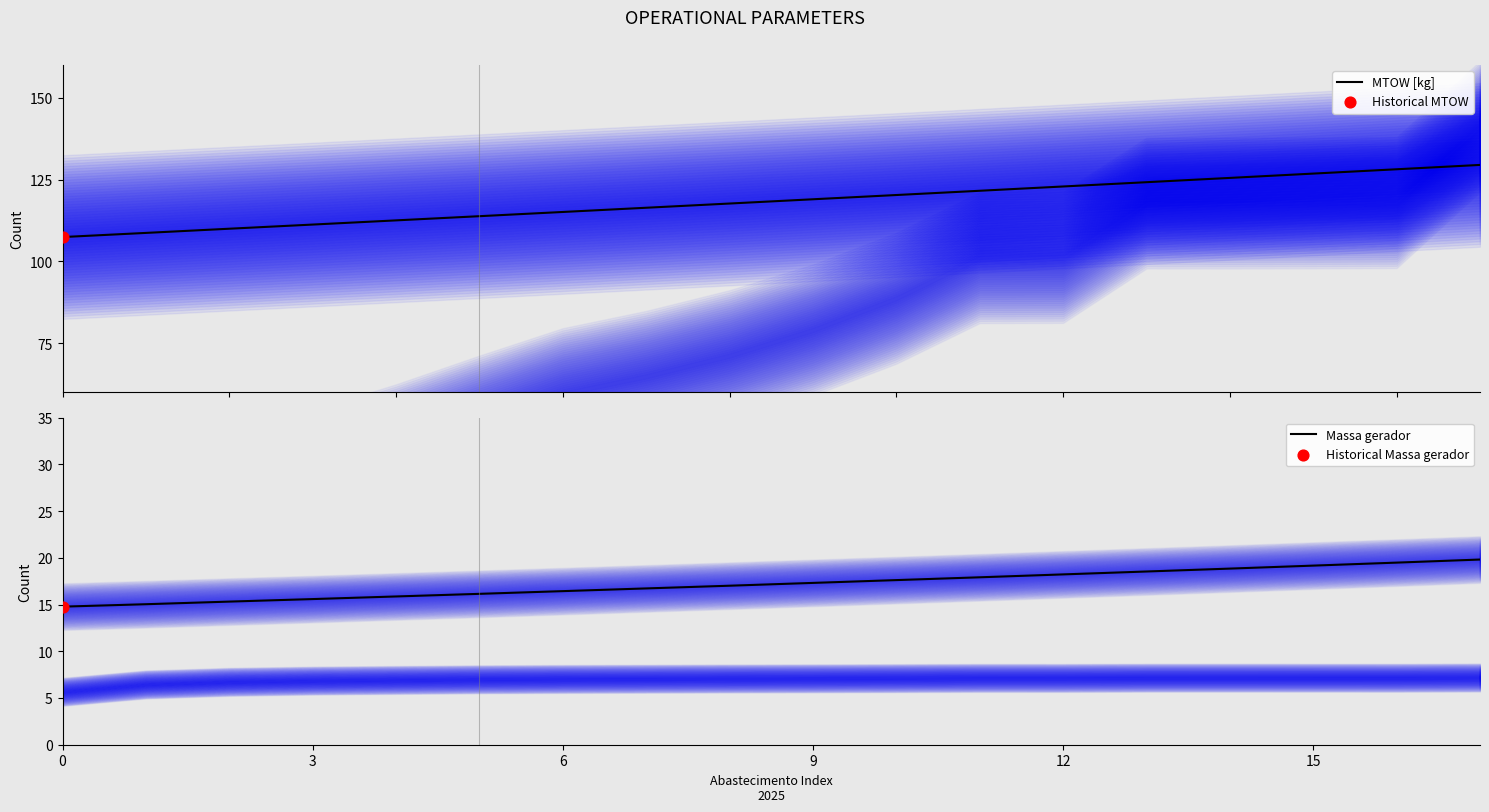

What is the minimum value for MTOW [kg]?

107.4